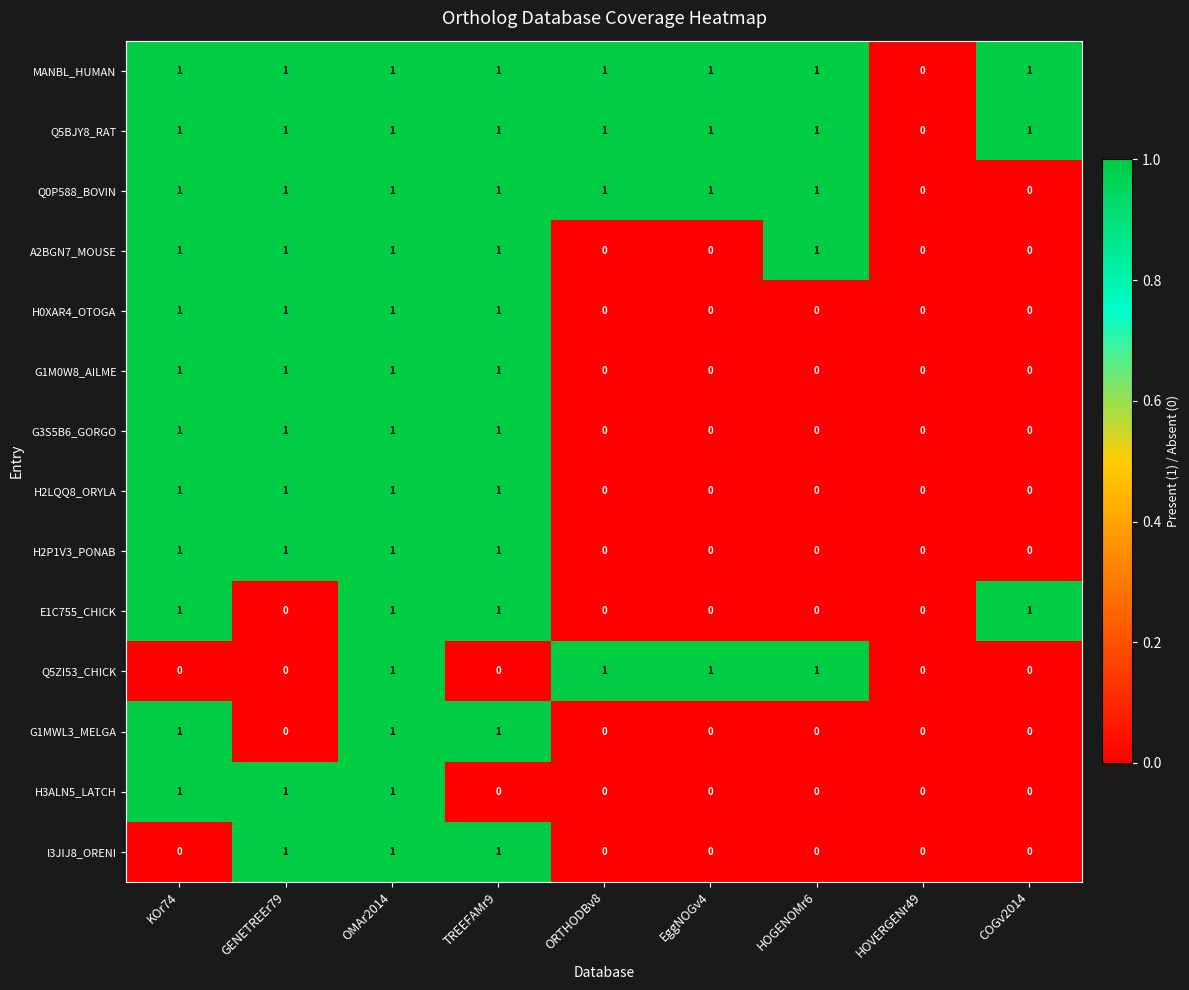

True or false: Q5BJY8_RAT has a value of 0 at COGv2014.

False